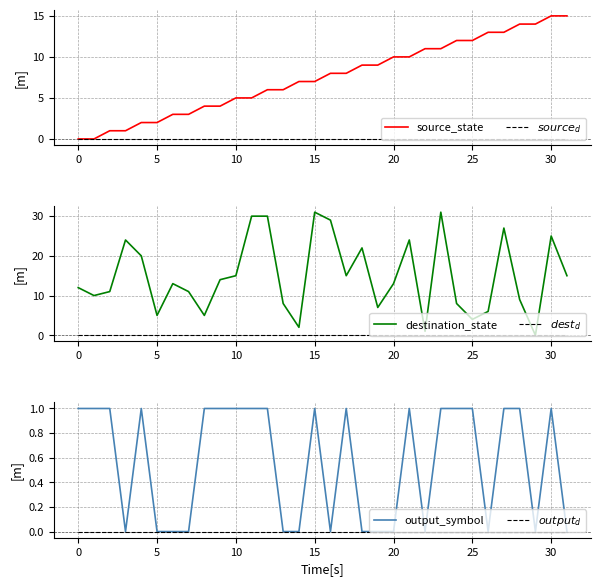

What is the total value across all series at 9?

19